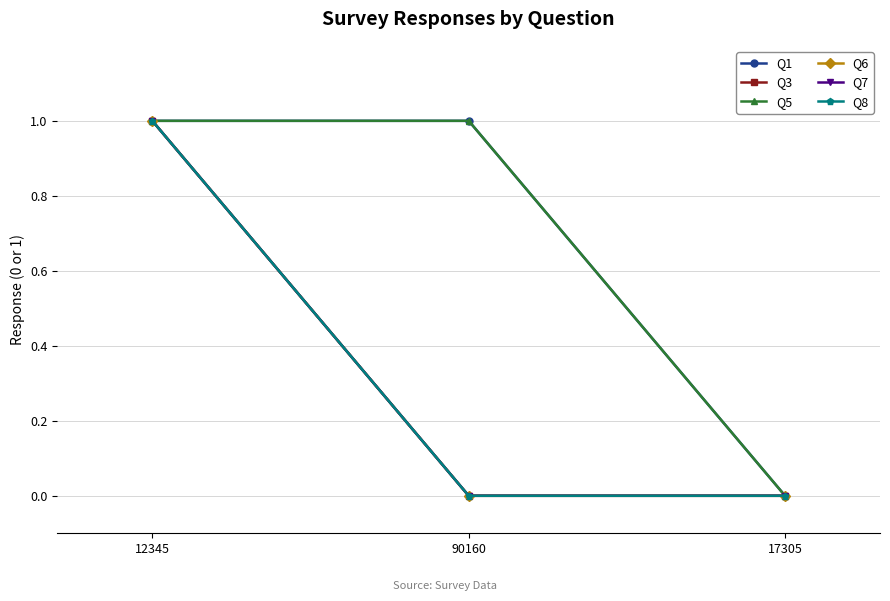

At 17305, list the series in order from smallest to largest.

Q1, Q3, Q5, Q6, Q7, Q8